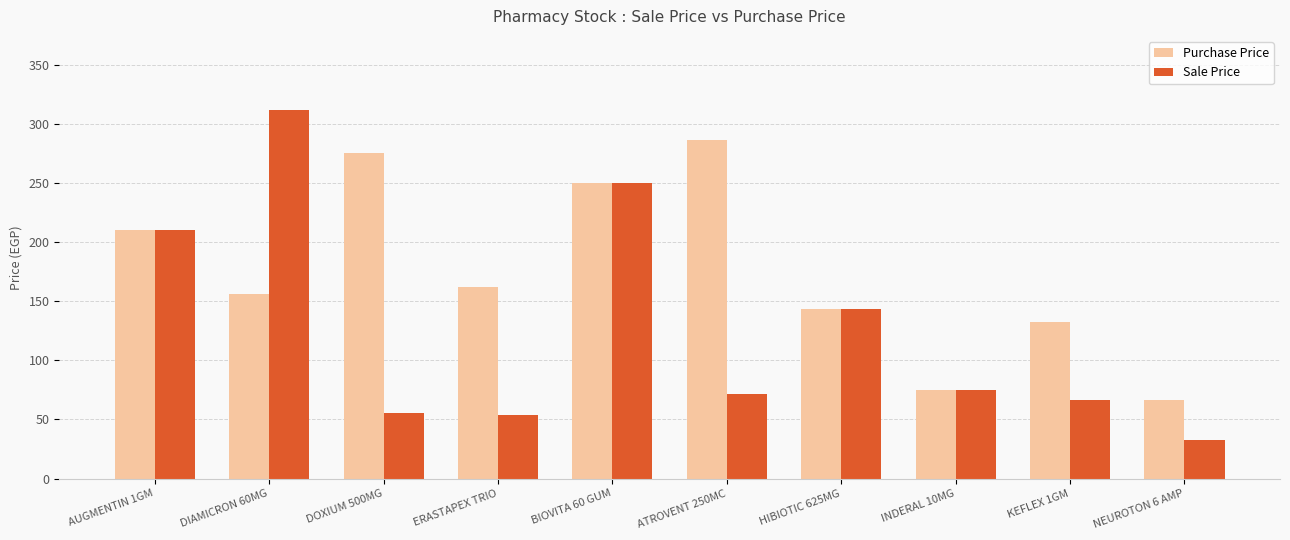

At which label does Sale Price first exceed 75?

AUGMENTIN 1GM